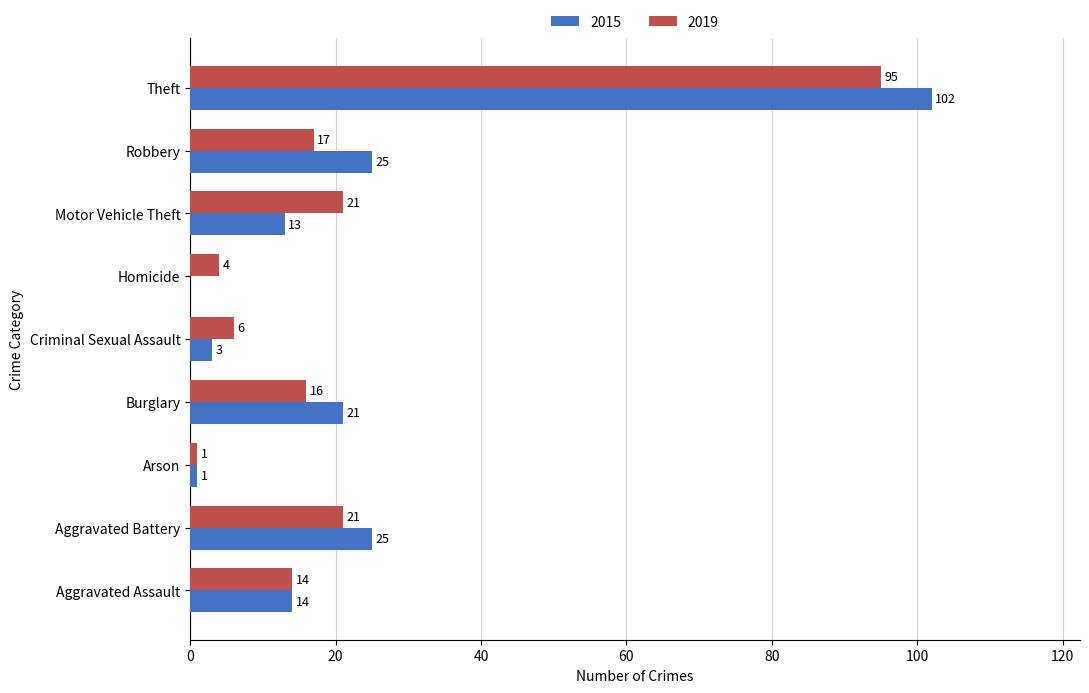

Which series has the largest total across all categories?

2015